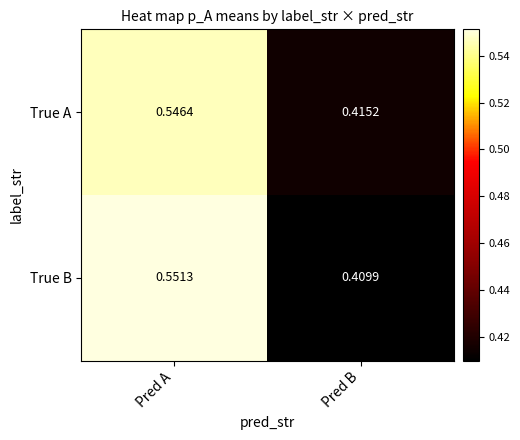

List the series in order of their peak value, highest first.

True B, True A